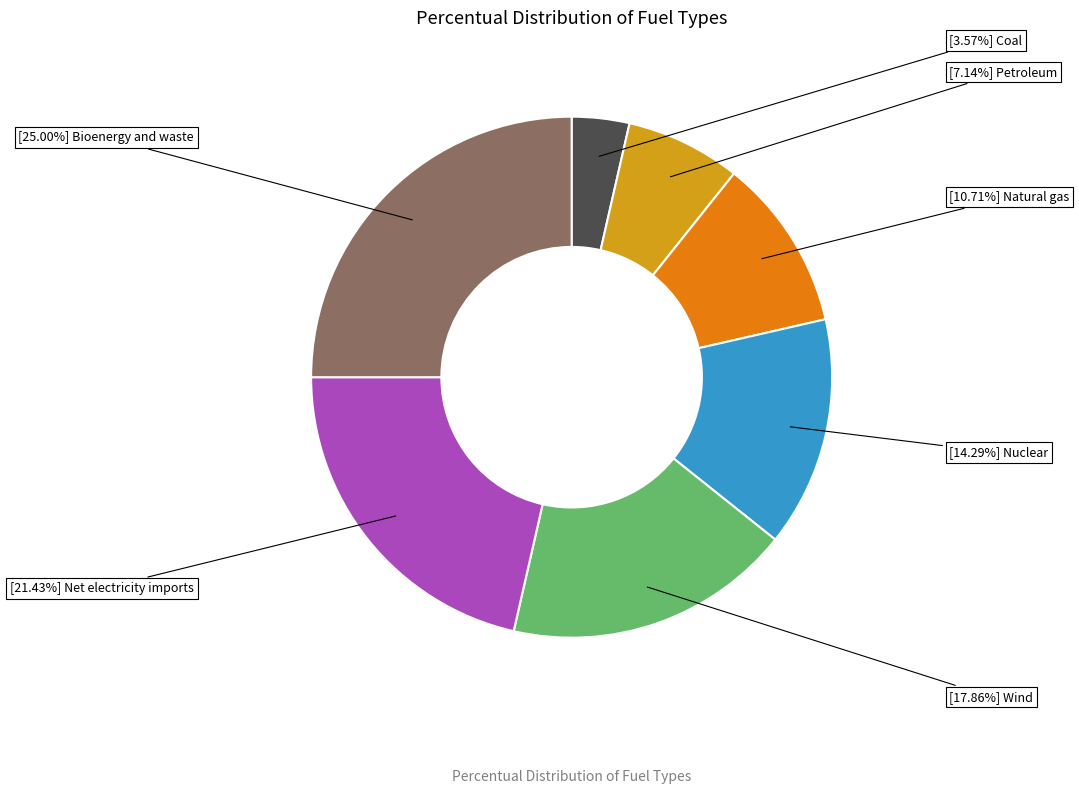

Is there a majority slice in this chart?

No